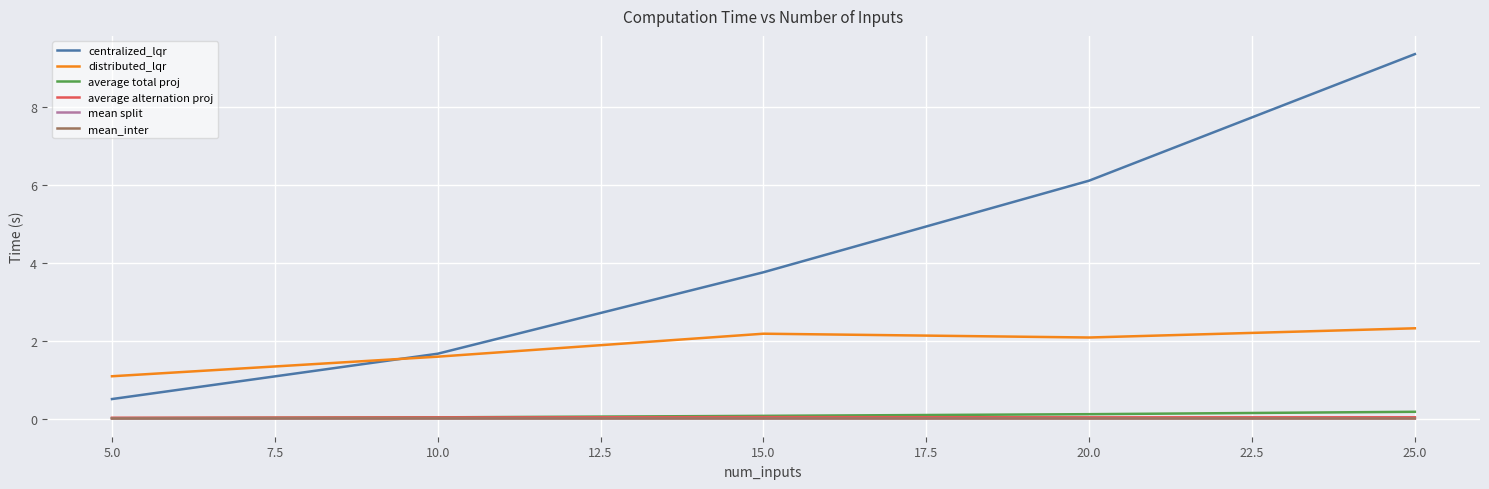

How many lines are shown in the chart?

6